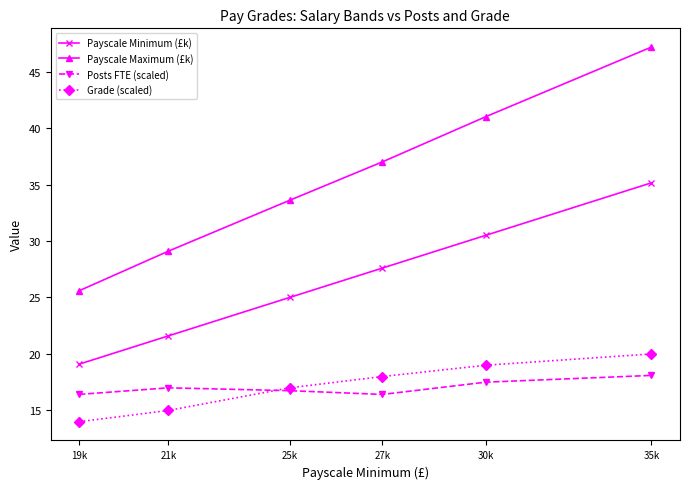

Reading right to left, what are all the values shown in this chart?

Payscale Minimum (£k): 35k=35.1	30k=30.5	27k=27.6	25k=25.0	21k=21.6	19k=19.1
Payscale Maximum (£k): 35k=47.2	30k=41.0	27k=37.0	25k=33.6	21k=29.1	19k=25.6
Posts FTE (scaled): 35k=18.1	30k=17.5	27k=16.4	25k=16.8	21k=17.0	19k=16.4
Grade (scaled): 35k=20.0	30k=19.0	27k=18.0	25k=17.0	21k=15.0	19k=14.0